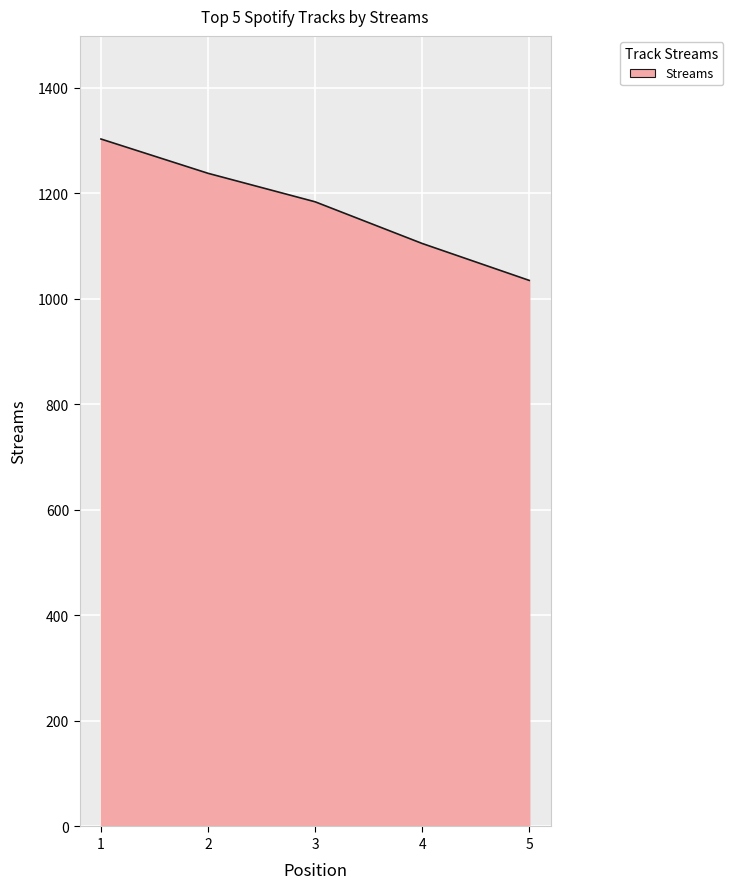

Reading left to right, list all the values displayed in this chart.

1303	1238	1184	1105	1035